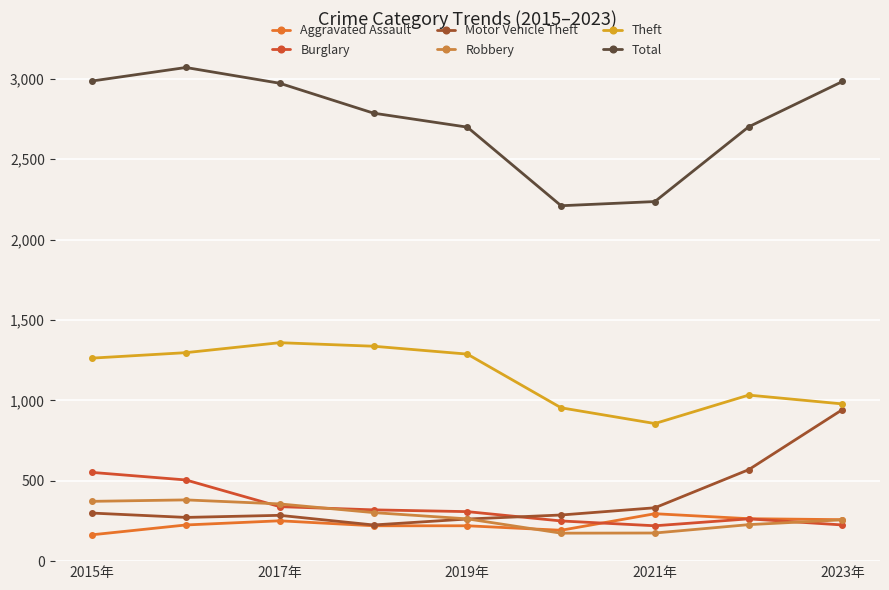

True or false: Robbery and Aggravated Assault cross at least once.

True